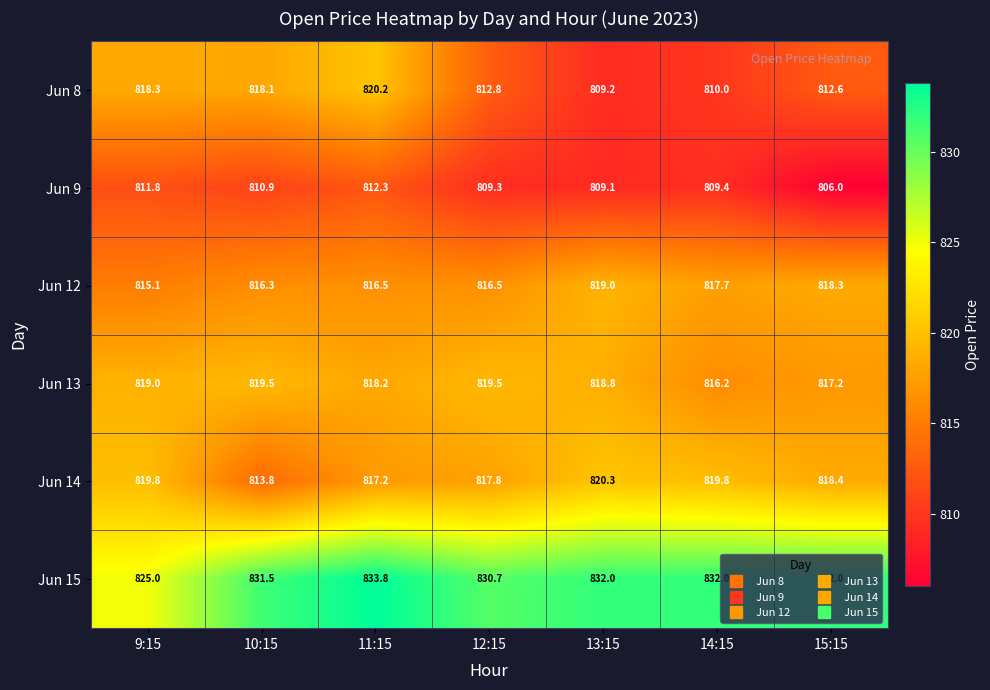

What is the difference between the Jun 15 values at 12:15 and 10:15?

0.8